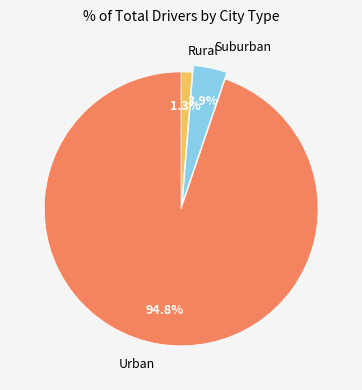

Is the sum of Suburban and Rural greater than half?

No